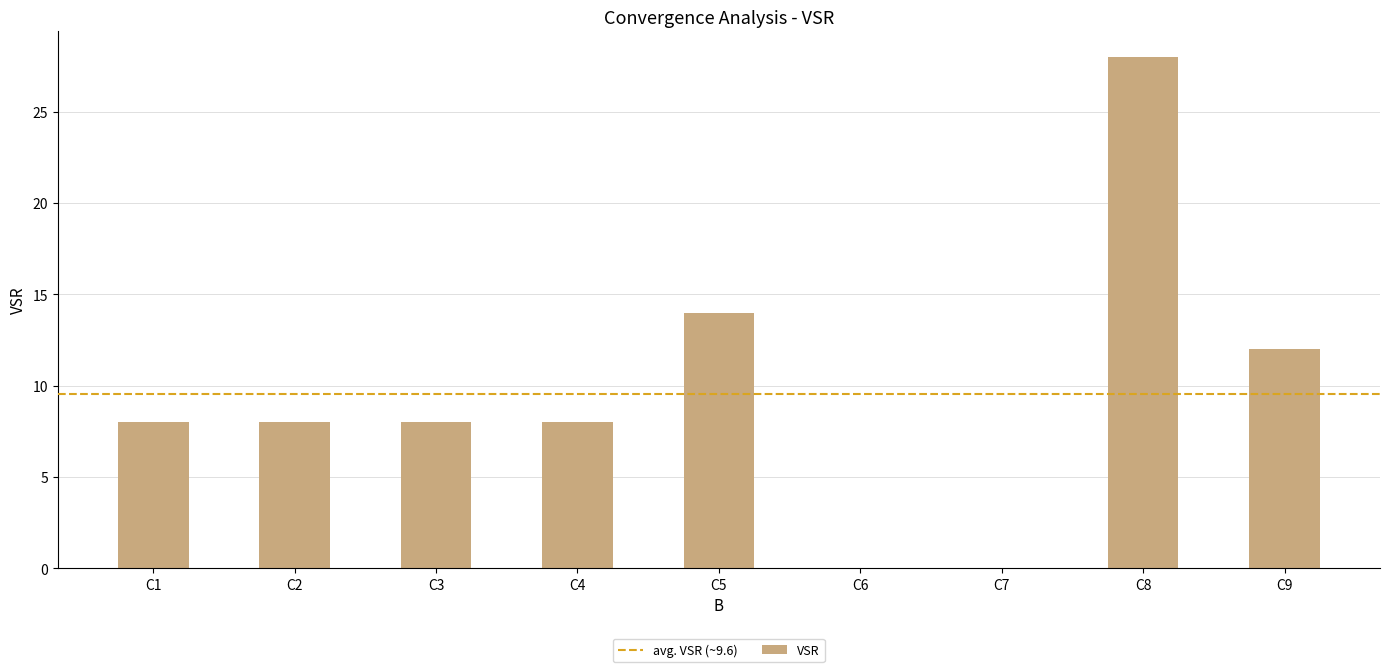

What is the average value?

10